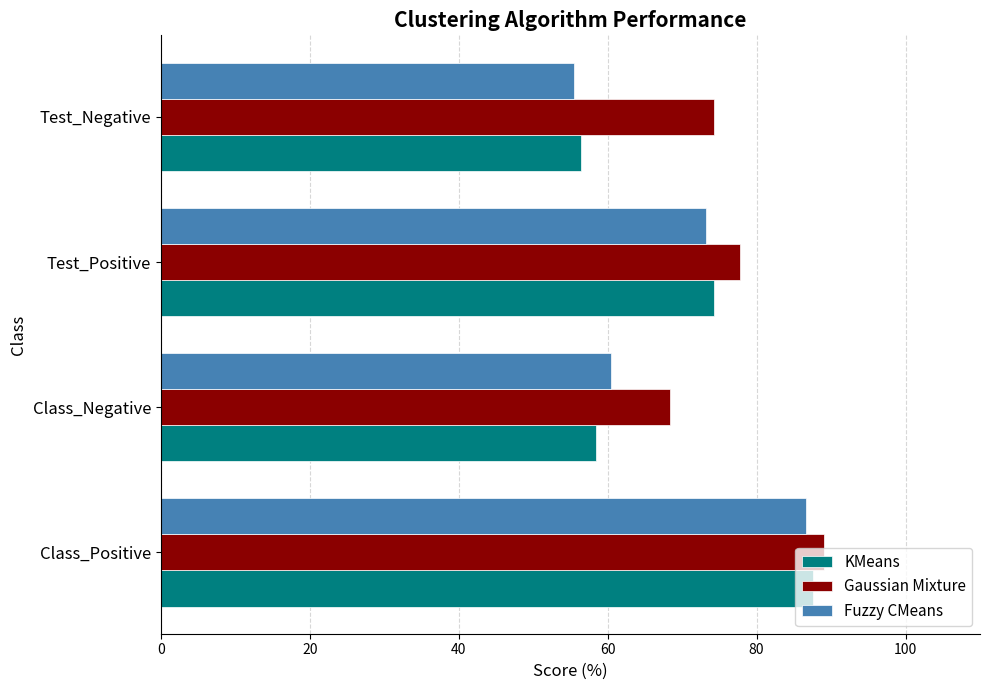

What is the spread (max minus min) of values at Test_Positive?

4.5